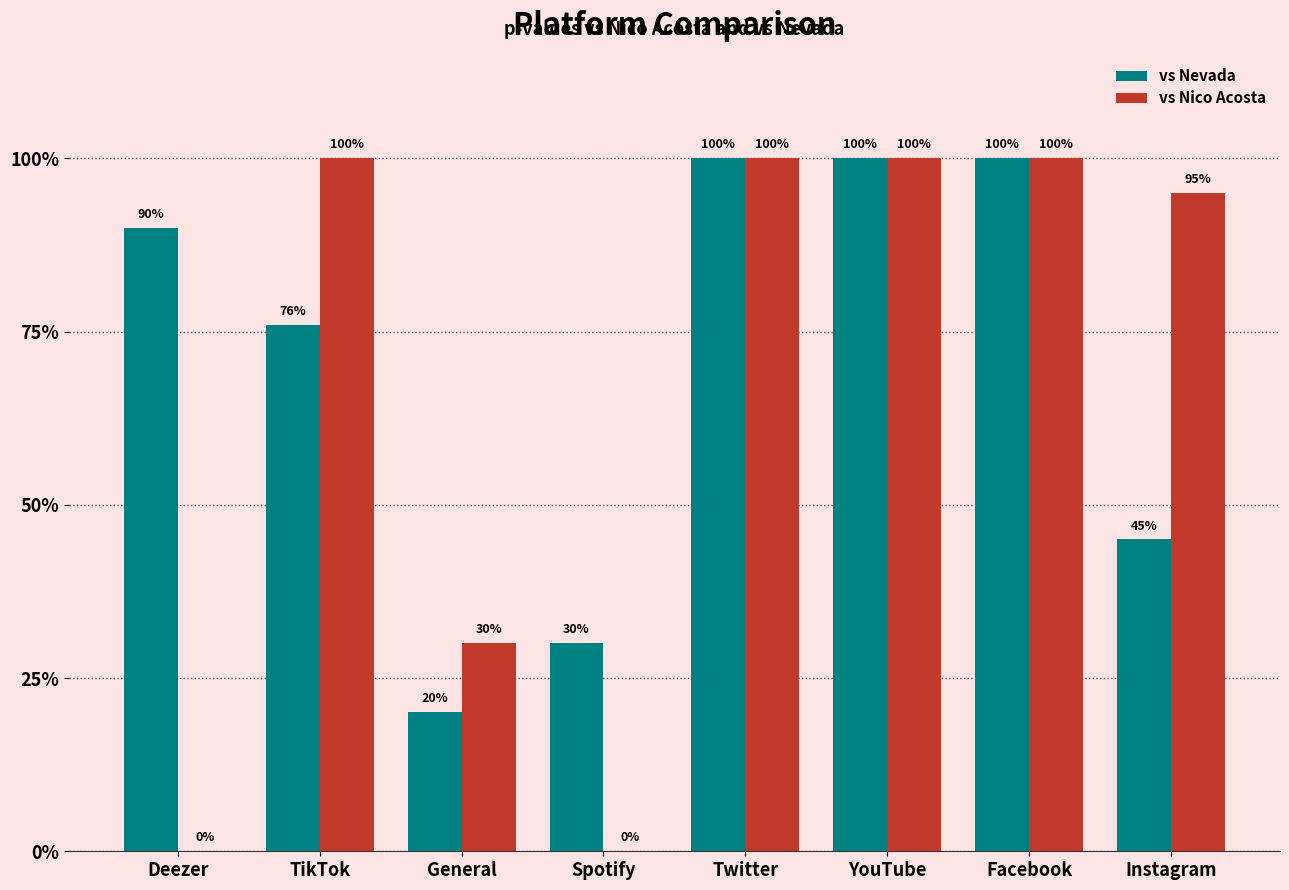

What is the sum of all vs Nico Acosta values?

5.3